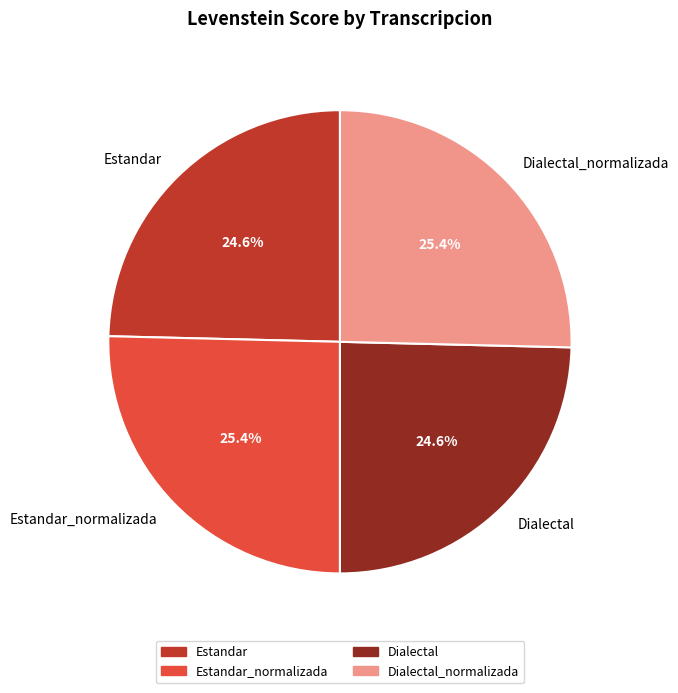

Does Estandar_normalizada account for over 50% of the chart?

No